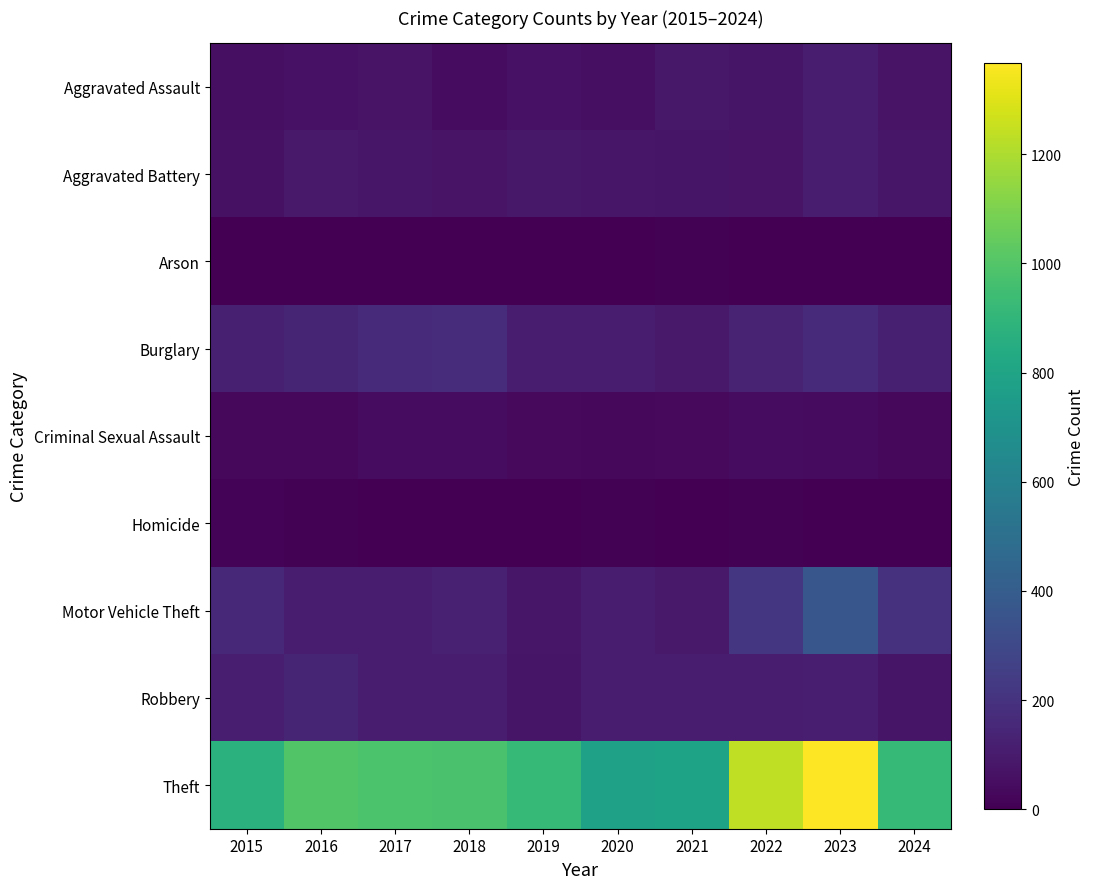

Reading left to right, list all the values displayed in this chart.

Aggravated Assault: 2015=54	2016=66	2017=72	2018=43	2019=65	2020=56	2021=86	2022=78	2023=110	2024=74
Aggravated Battery: 2015=64	2016=93	2017=83	2018=70	2019=88	2020=82	2021=75	2022=71	2023=102	2024=81
Arson: 2015=2	2016=2	2017=1	2018=3	2019=2	2020=4	2021=8	2022=4	2023=2	2024=2
Burglary: 2015=121	2016=139	2017=162	2018=176	2019=110	2020=110	2021=95	2022=132	2023=161	2024=118
Criminal Sexual Assault: 2015=28	2016=28	2017=44	2018=43	2019=36	2020=27	2021=36	2022=43	2023=38	2024=30
Homicide: 2015=13	2016=8	2017=5	2018=2	2019=0	2020=6	2021=2	2022=10	2023=3	2024=0
Motor Vehicle Theft: 2015=152	2016=110	2017=104	2018=127	2019=84	2020=109	2021=96	2022=219	2023=364	2024=197
Robbery: 2015=117	2016=144	2017=105	2018=107	2019=75	2020=102	2021=105	2022=108	2023=114	2024=79
Theft: 2015=874	2016=999	2017=979	2018=977	2019=914	2020=782	2021=791	2022=1235	2023=1368	2024=917